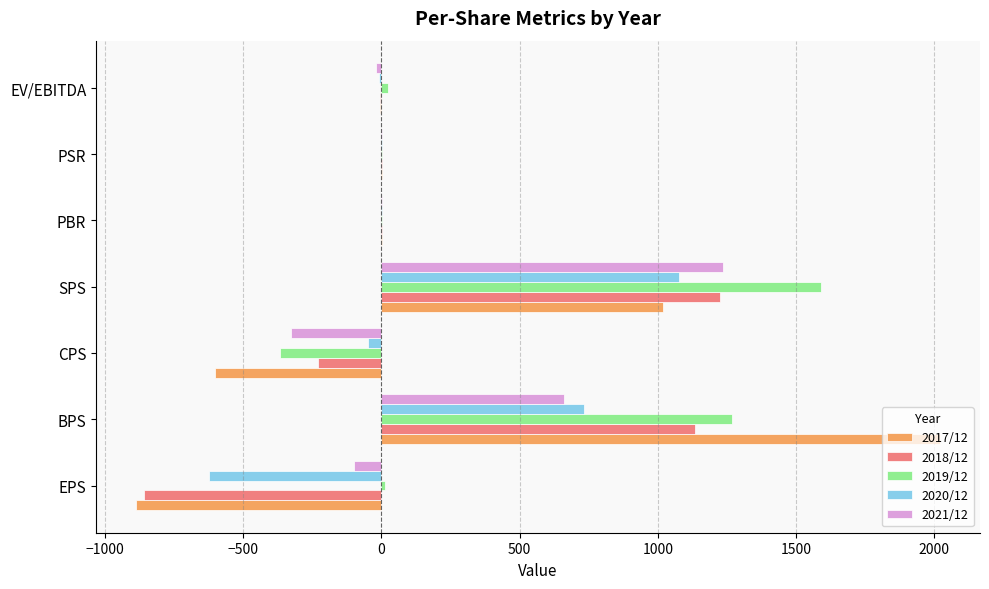

What are all the series names shown in the legend?

2017/12, 2018/12, 2019/12, 2020/12, 2021/12